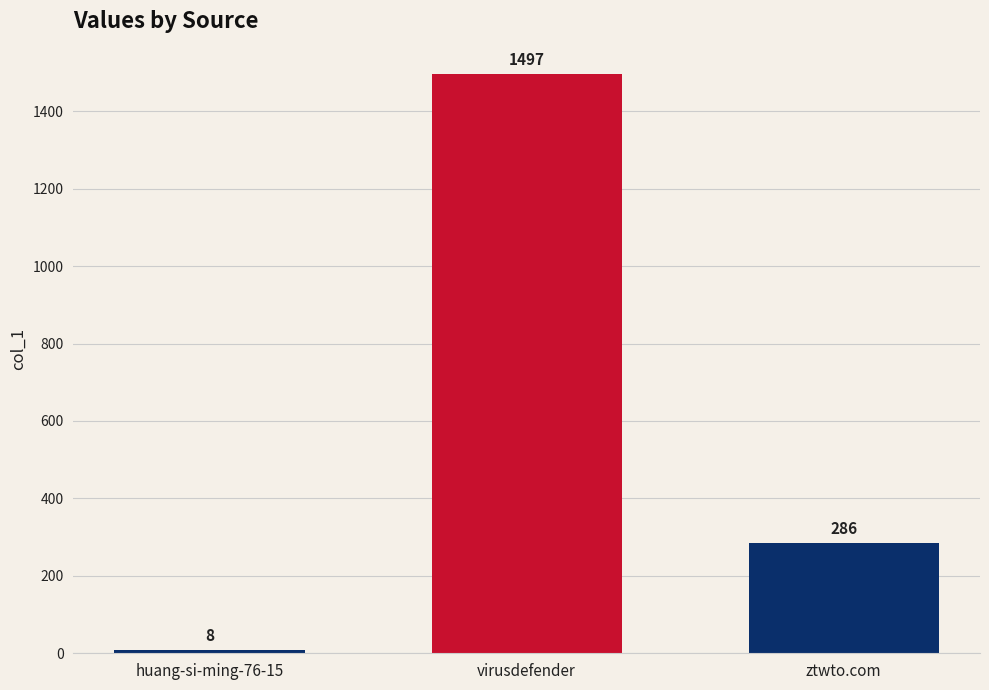

What position from the left is ztwto.com?

3